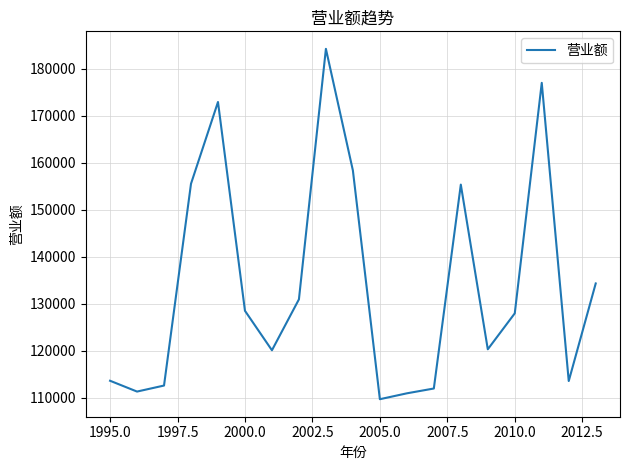

Does the chart have visible grid lines?

Yes